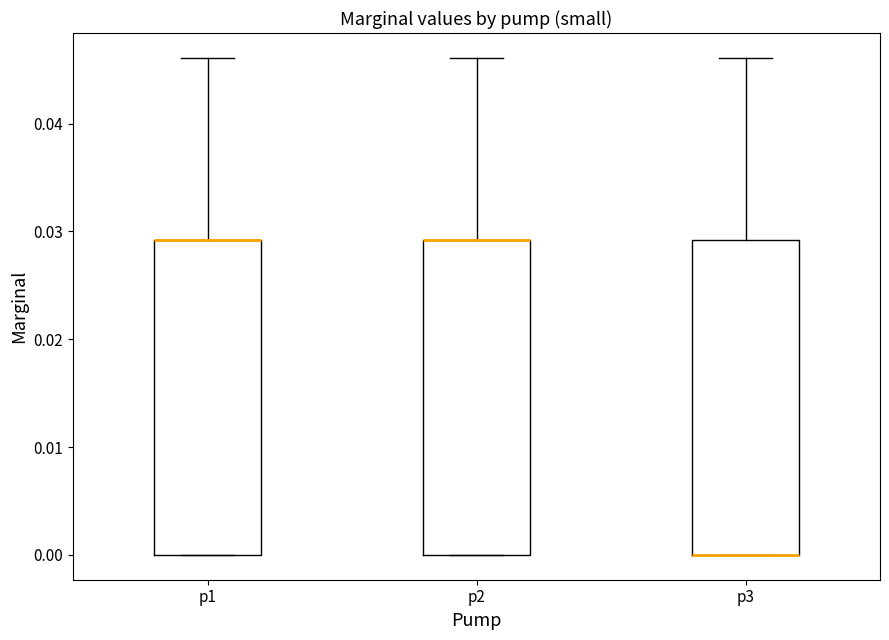

Where is the lower edge of the box for p3 on the y-axis? The values are not printed on the chart, so give them approximately, as read against the axis.

0.000